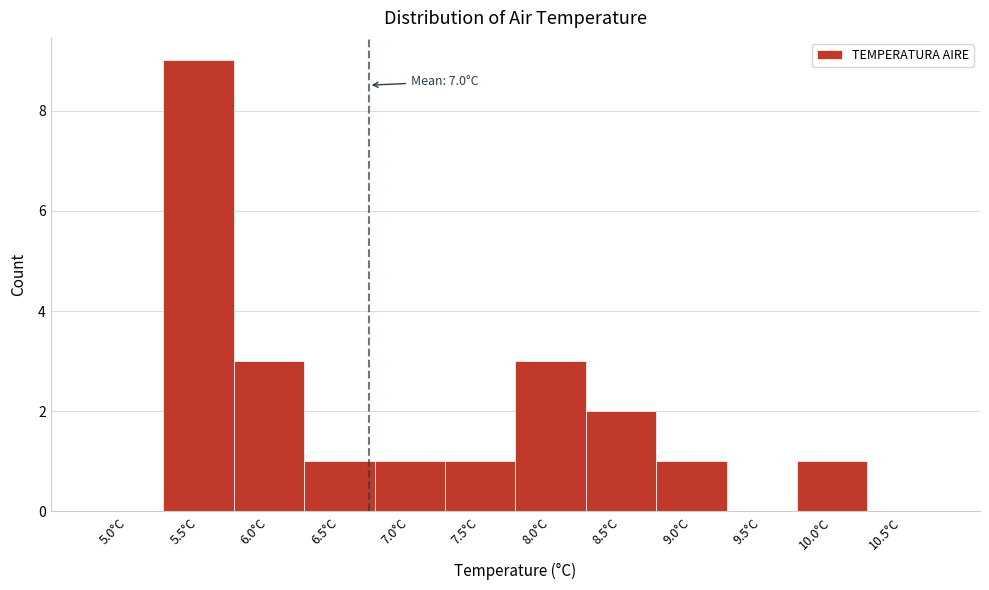

Reading left to right, list all the values displayed in this chart.

5.0°C=0	5.5°C=9	6.0°C=3	6.5°C=1	7.0°C=1	7.5°C=1	8.0°C=3	8.5°C=2	9.0°C=1	9.5°C=0	10.0°C=1	10.5°C=0